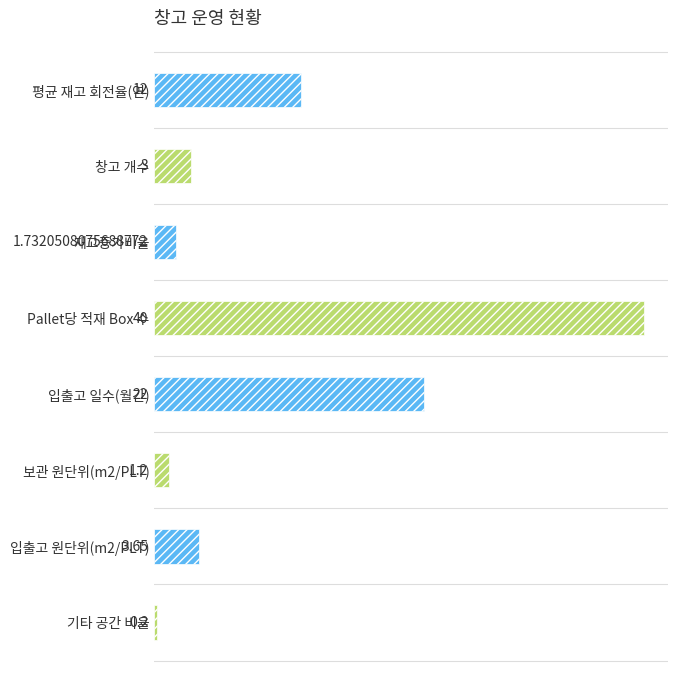

At which category does the chart reach its minimum across all series?

기타 공간 비율